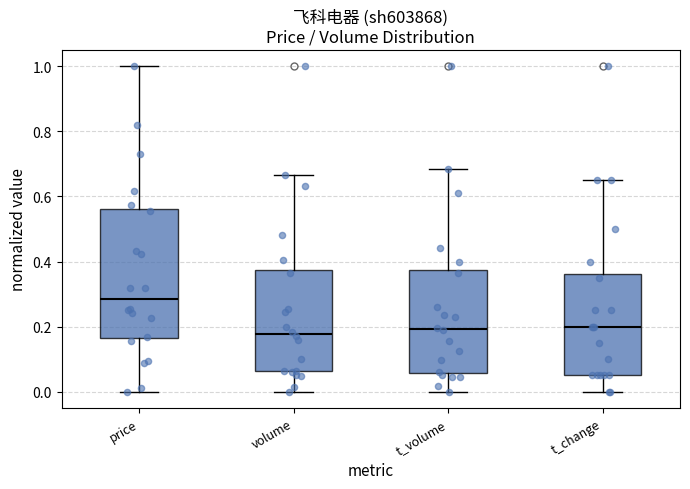

Where does the lower whisker of the box for t_volume end on the y-axis? The values are not printed on the chart, so give them approximately, as read against the axis.

0.00